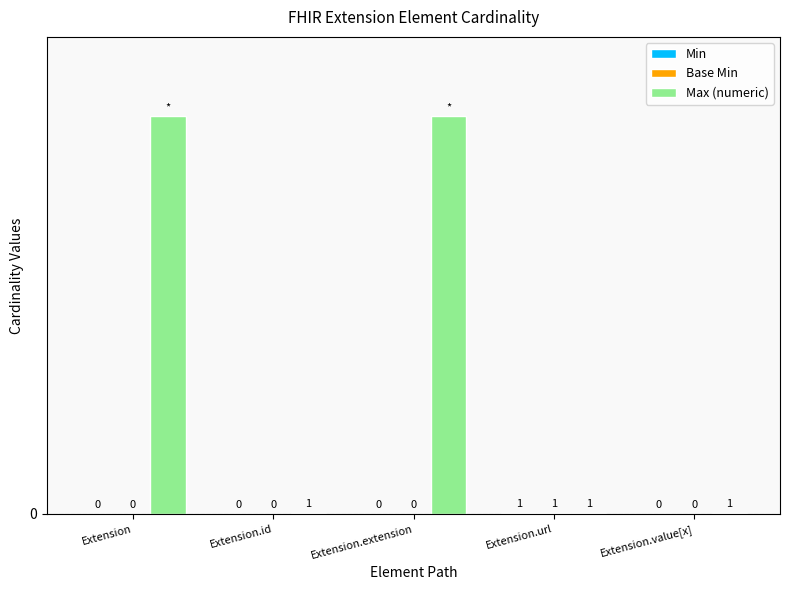

Are the bars horizontal?

No